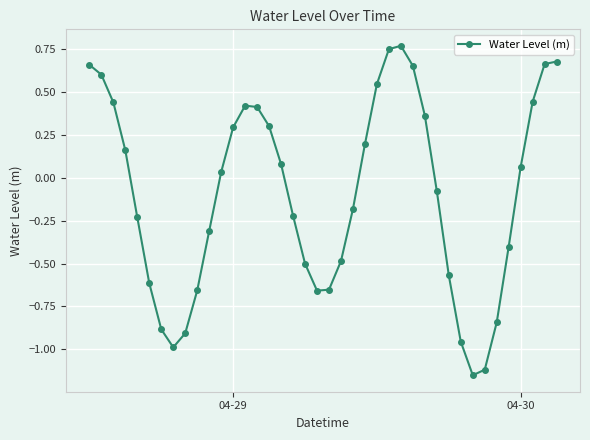

What is the difference between the second highest and minimum values?

1.9